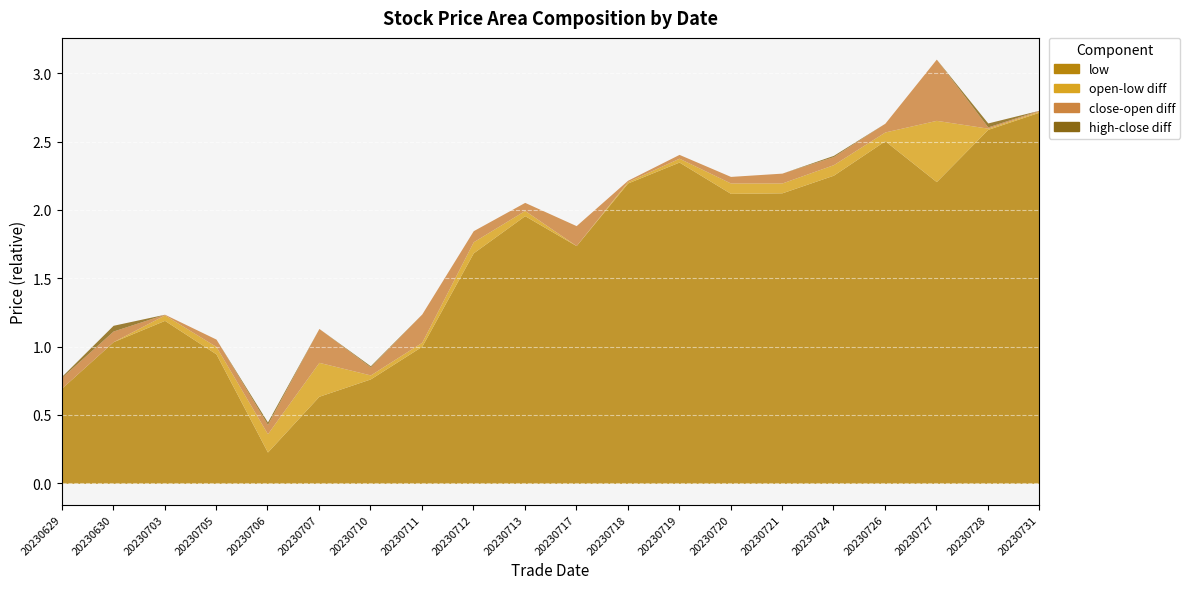

The low series shows 80.3 at 20230705. True or false?

False